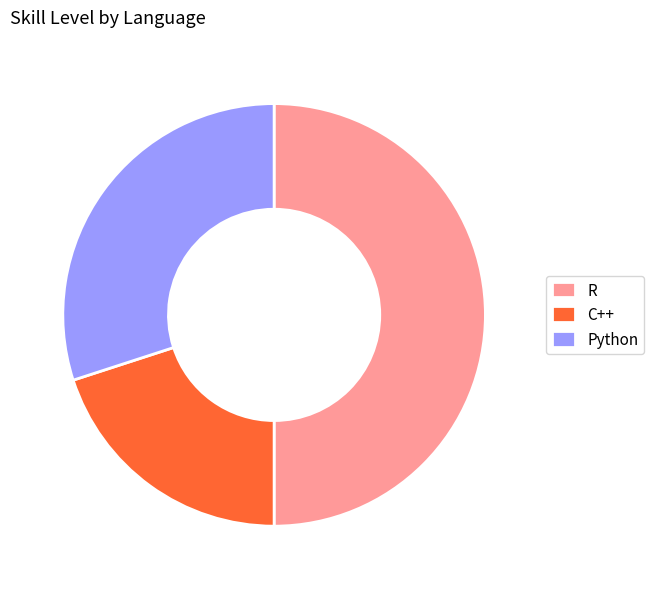

Which has a higher value, R or Python?

R